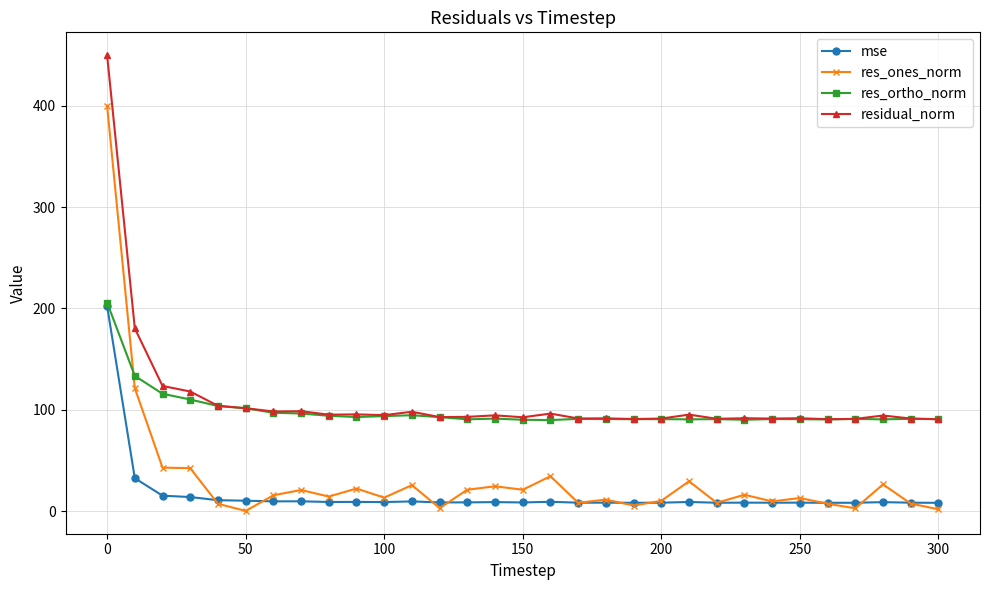

True or false: residual_norm and res_ones_norm cross at least once.

False